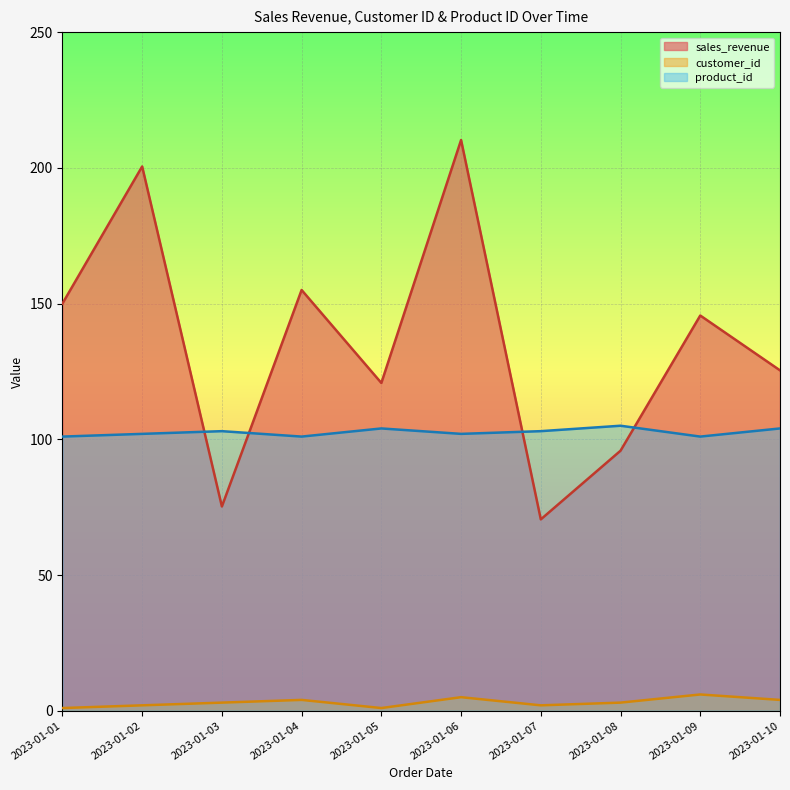

At which category does customer_id reach its first local peak?

2023-01-04